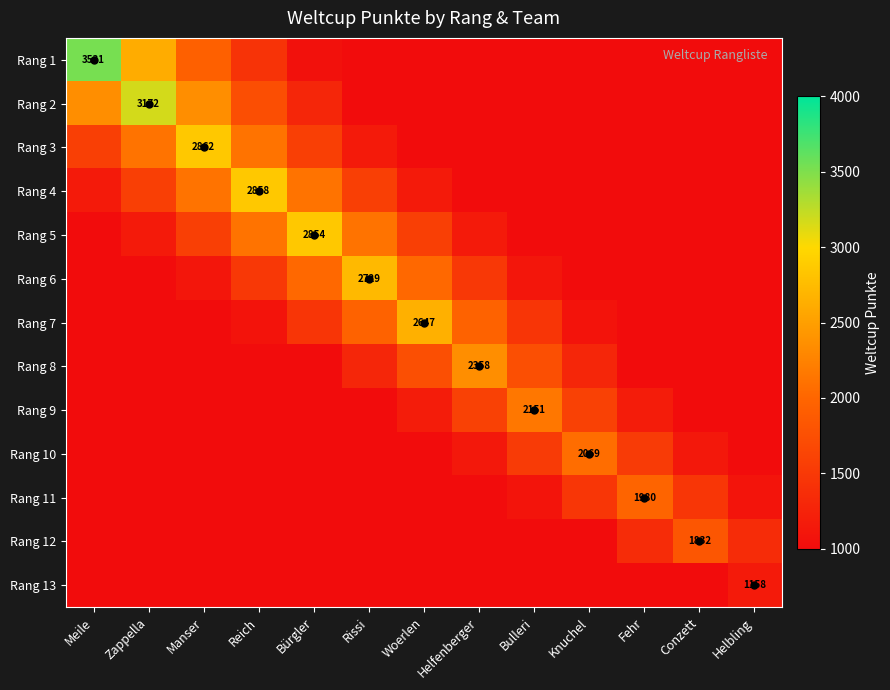

At which category is the sum across all series the highest?

Bürgler